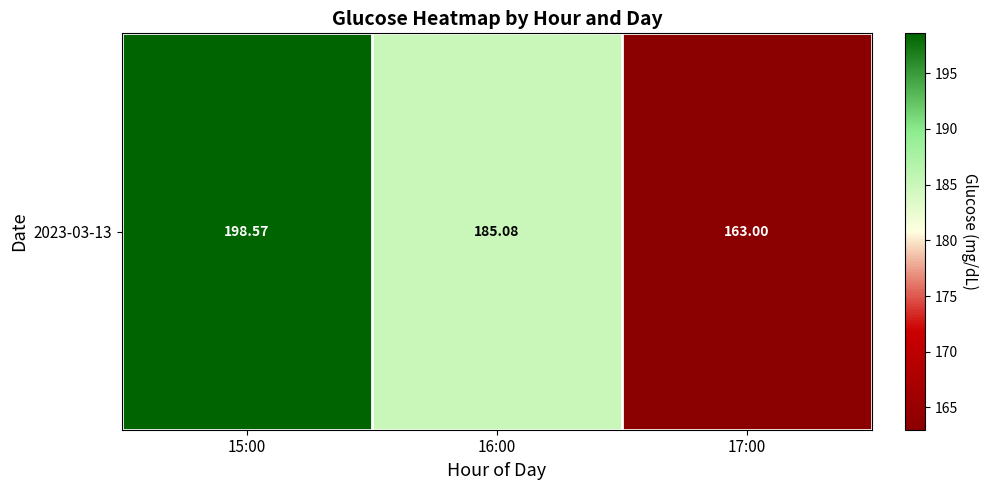

At which label does the data first exceed 185?

15:00